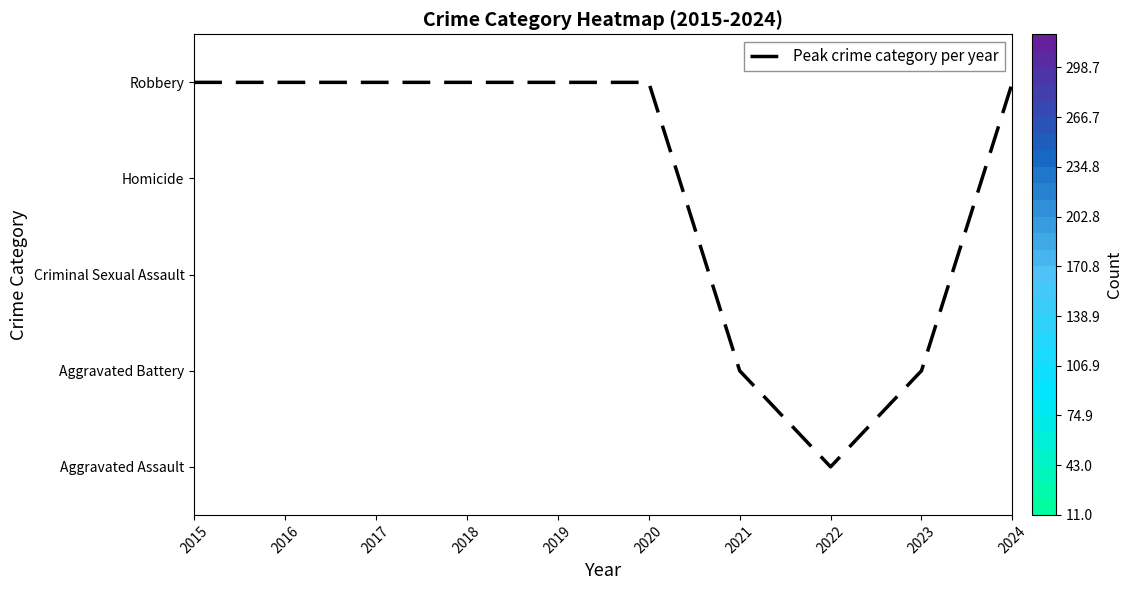

Rank the categories by value from lowest to highest.

2022, 2021, 2023, 2015, 2016, 2017, 2018, 2019, 2020, 2024